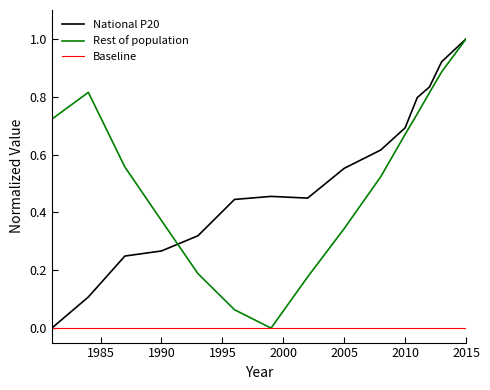

True or false: National P20 and Rest of population intersect in this chart.

True